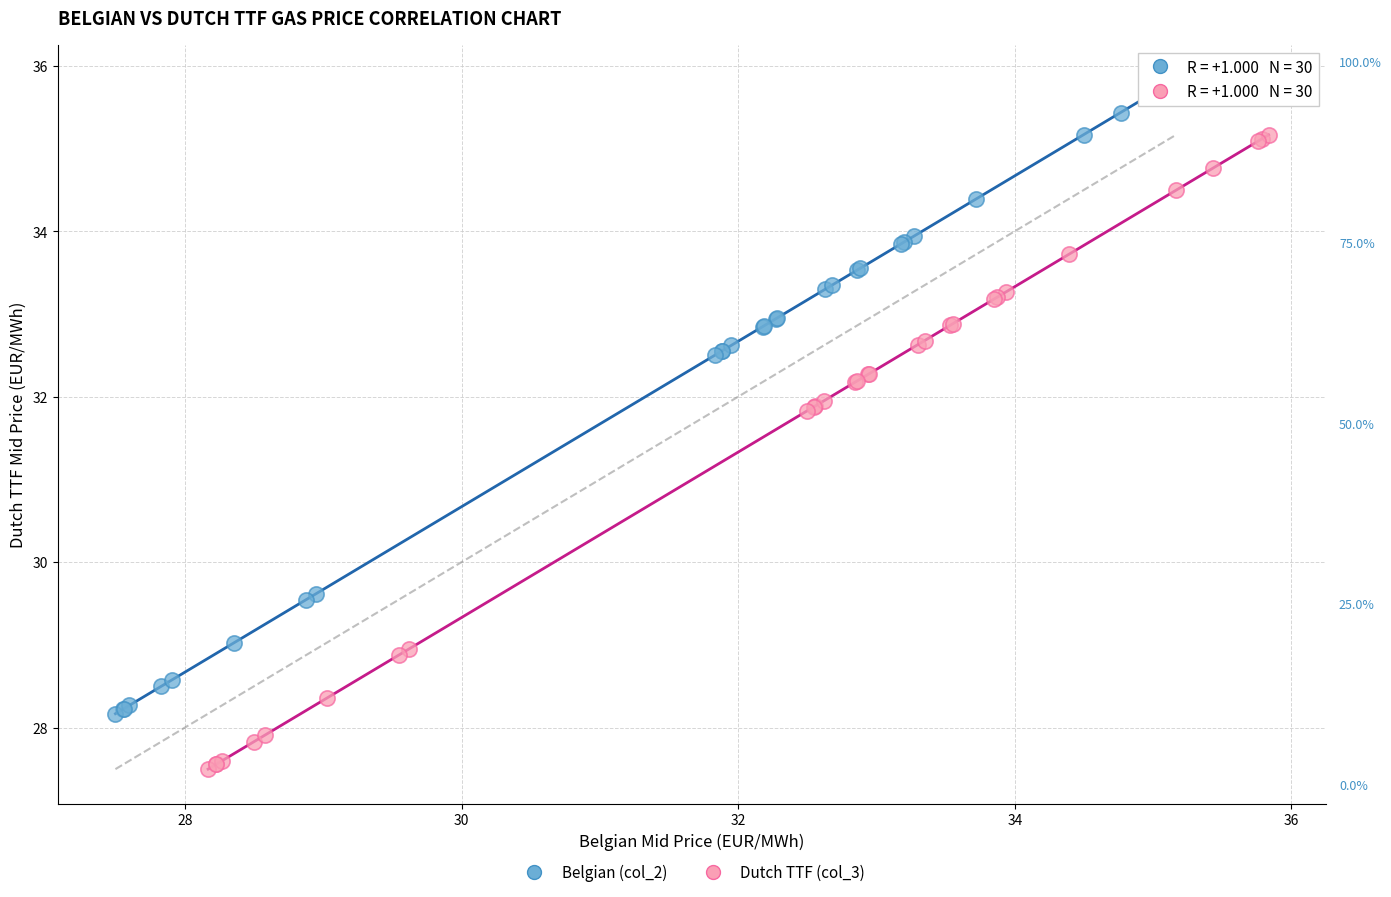

Which series contains the highest Y value?

Belgian (col_2)